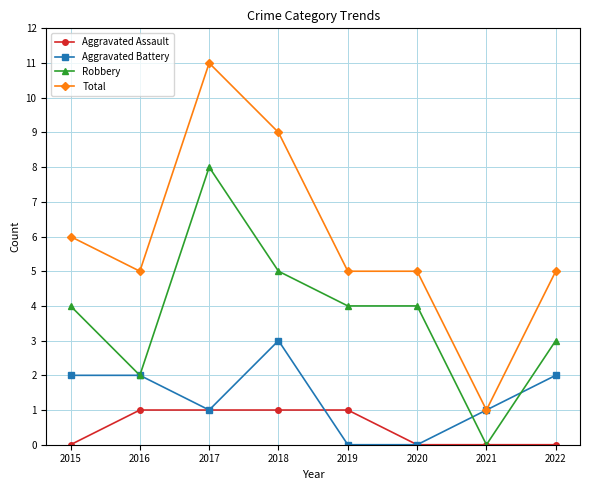

Rank the series by their average value, from highest to lowest.

Total, Robbery, Aggravated Battery, Aggravated Assault